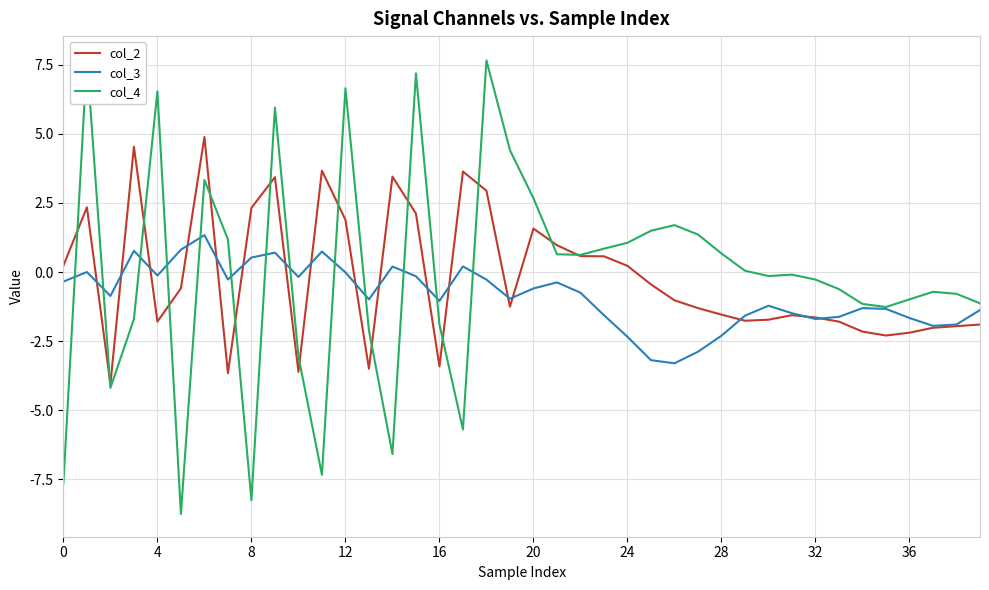

Between 21 and 33, which is larger?

21